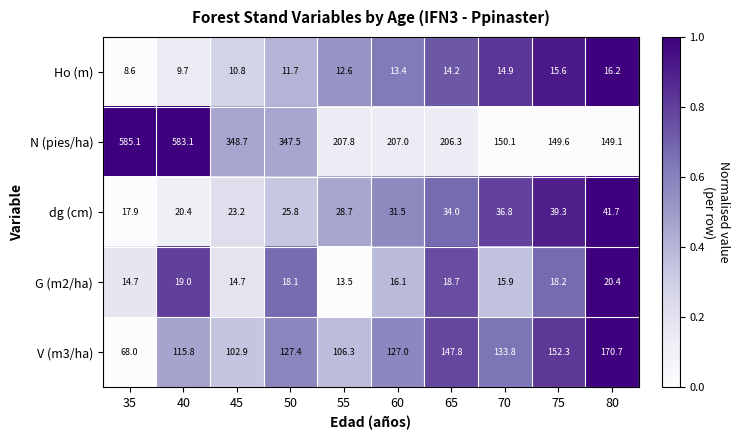

Is the value of N (pies/ha) at 40 greater than the value of G (m2/ha) at 35?

Yes